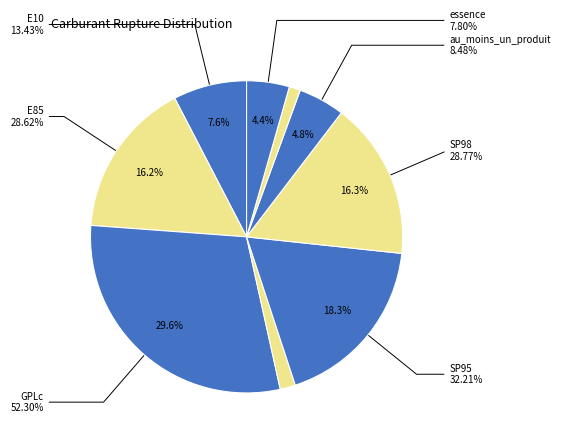

Combined, do deux_produits and E85 account for over 50%?

No